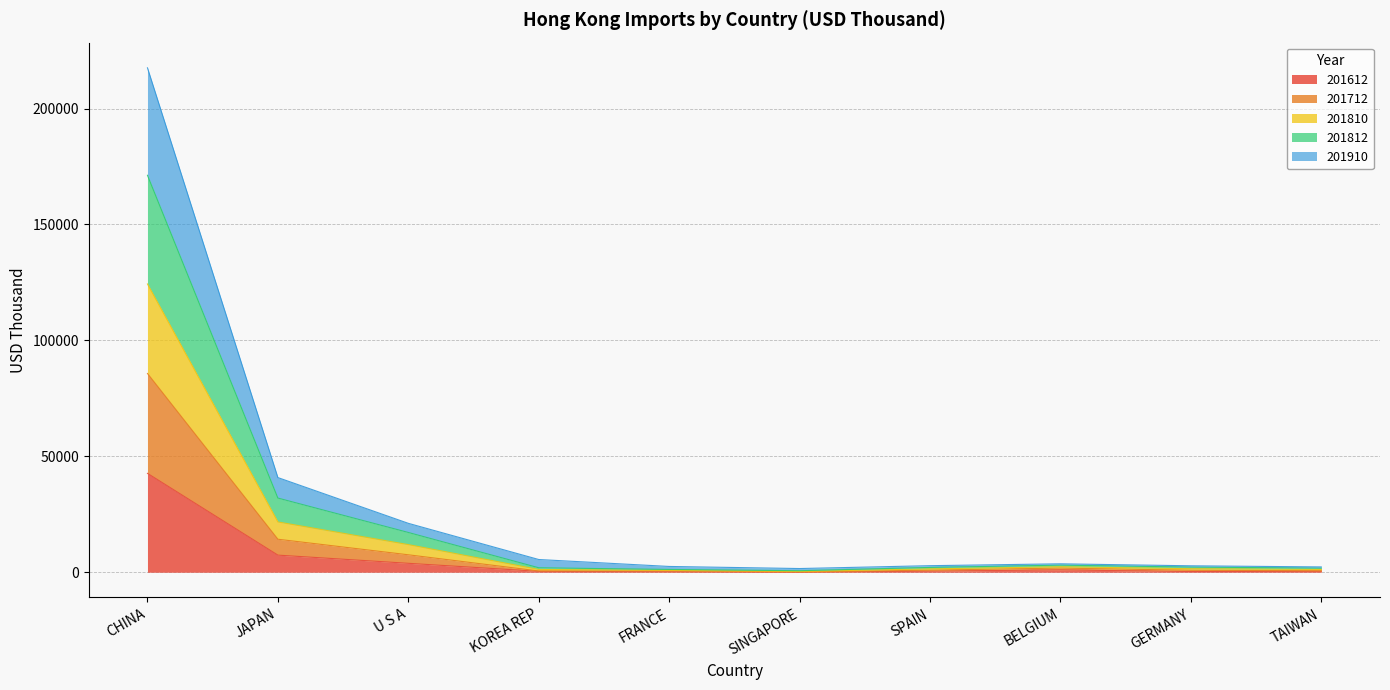

What is the maximum value shown in the chart?

217567.2